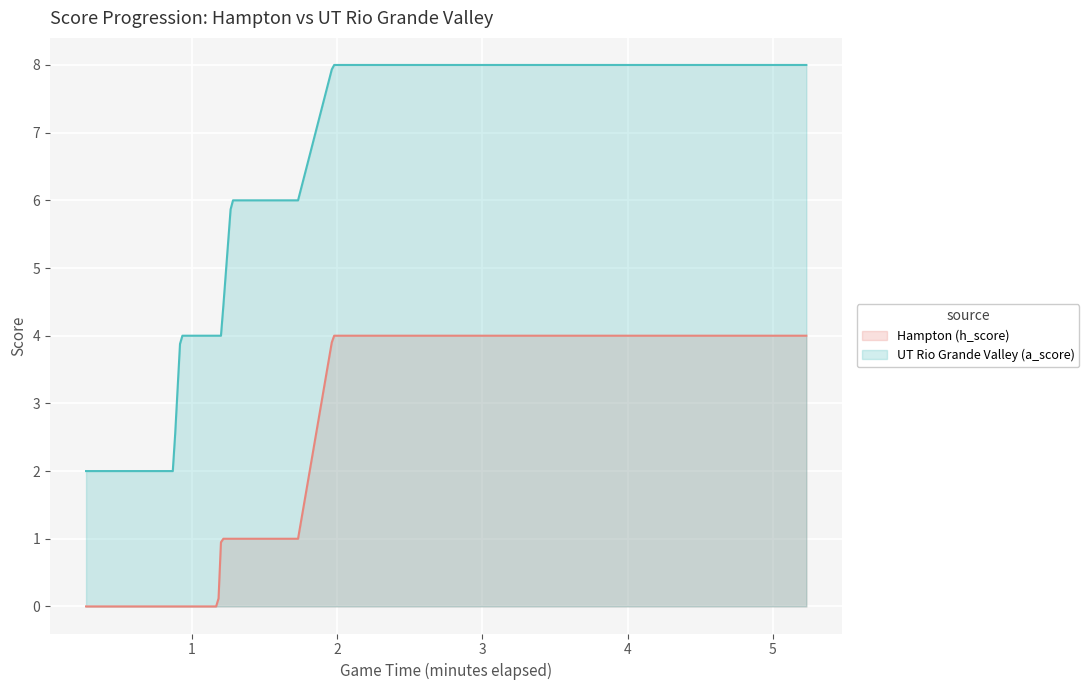

The value of Hampton (h_score) at 25 is 4. True or false?

True